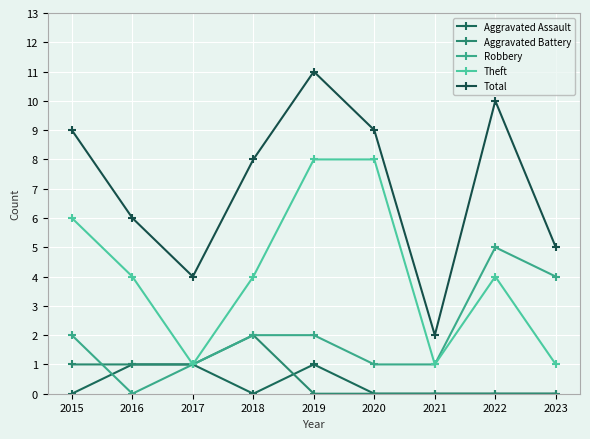

How many series are shown in this chart?

5